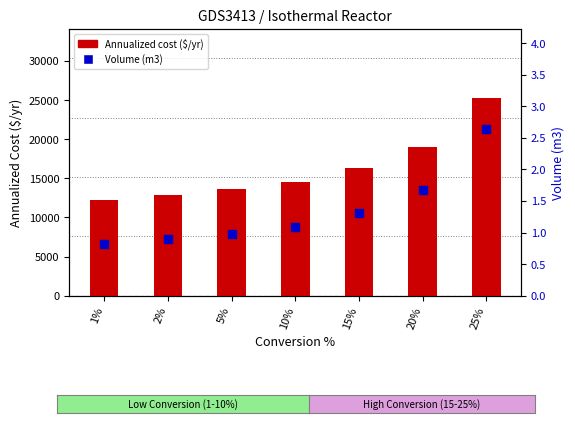

How many data points in Annualized cost ($/yr) are above 14519?

4